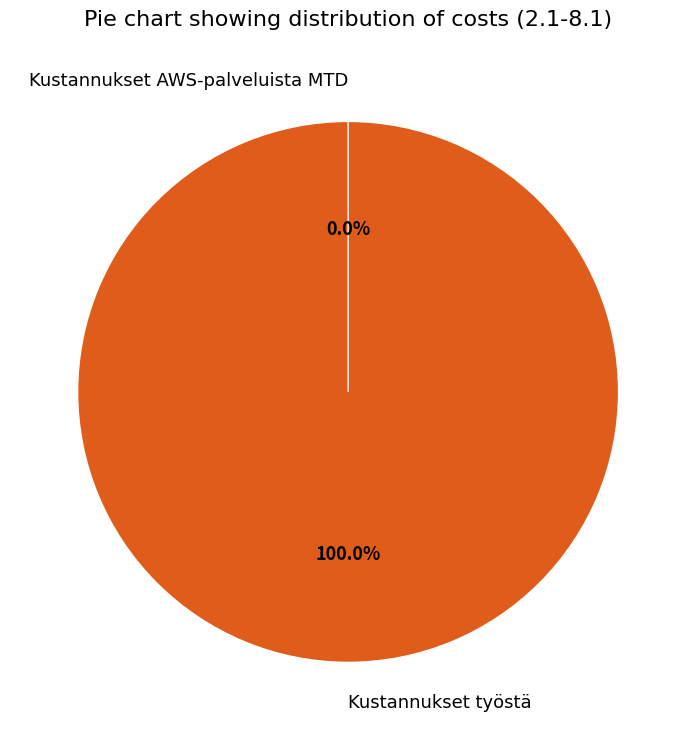

Combined, do Kustannukset AWS-palveluista MTD and Kustannukset työstä account for over 50%?

Yes